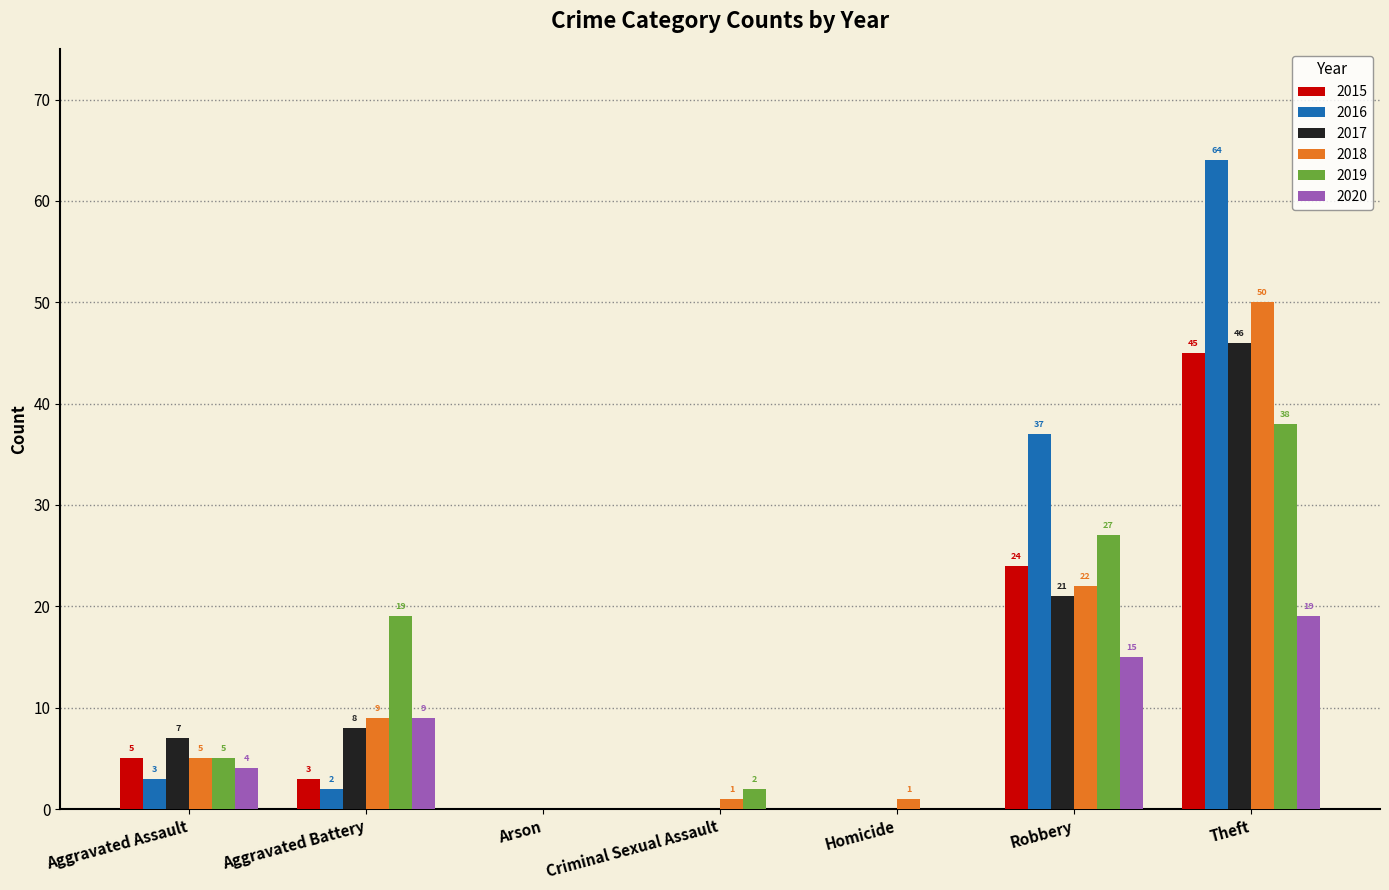

The value of 2018 at Theft is 50. True or false?

True